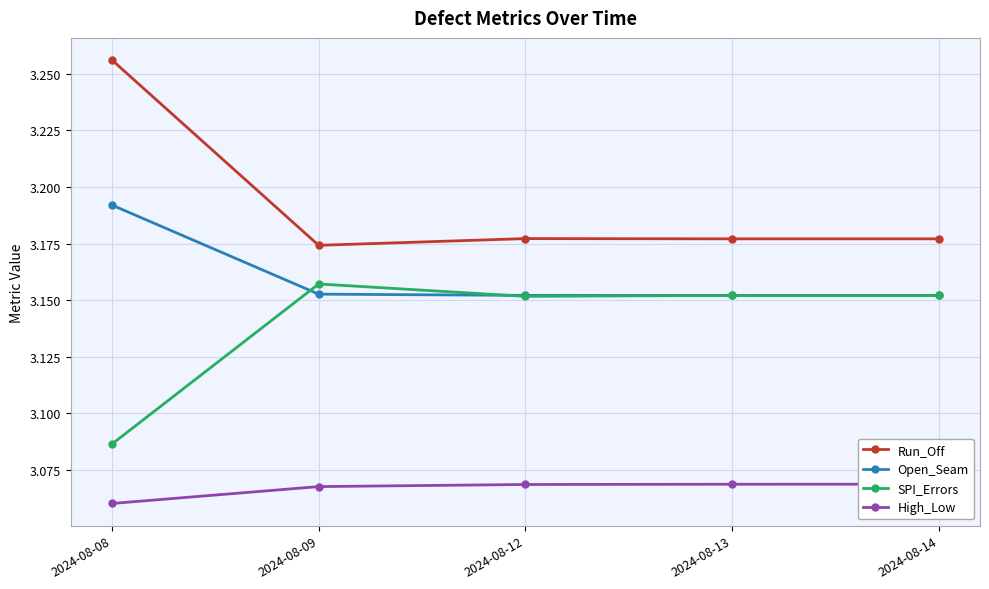

At which label is High_Low closest to 3?

2024-08-08